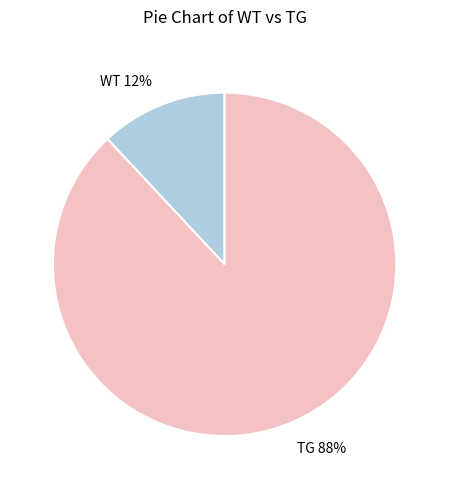

Combined, do WT and TG account for over 50%?

Yes